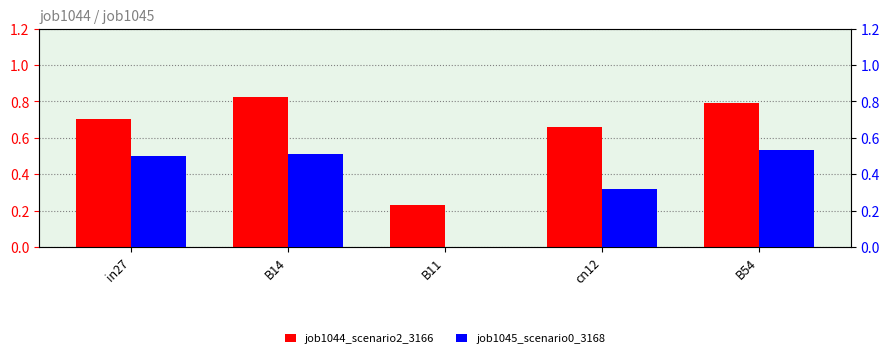

What is the maximum value shown in the chart?

0.8